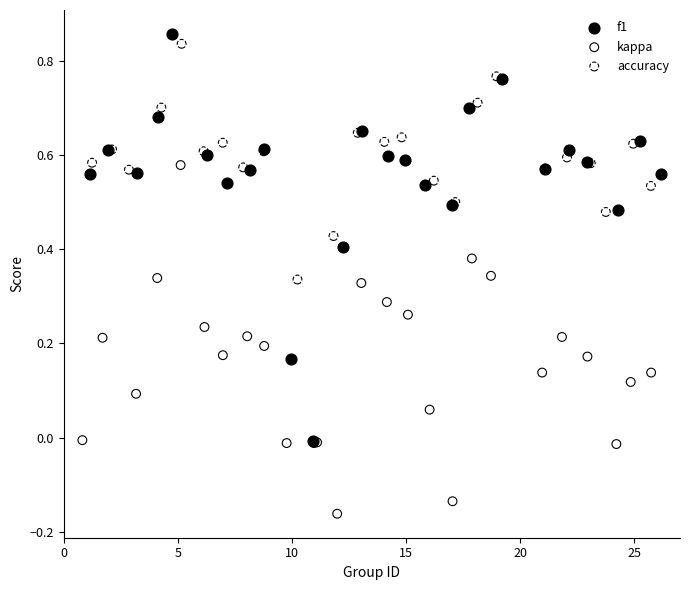

Which series has the largest Y range (max minus min)?

f1